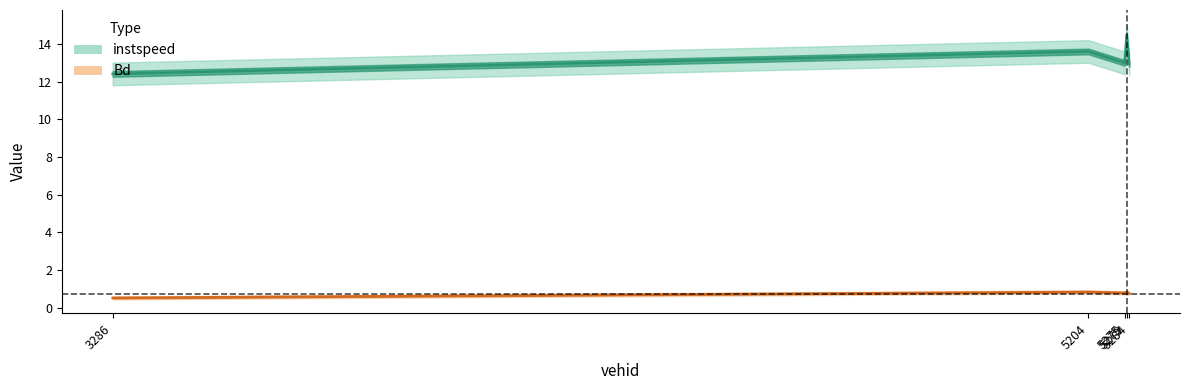

True or false: Bd and instspeed cross at least once.

False